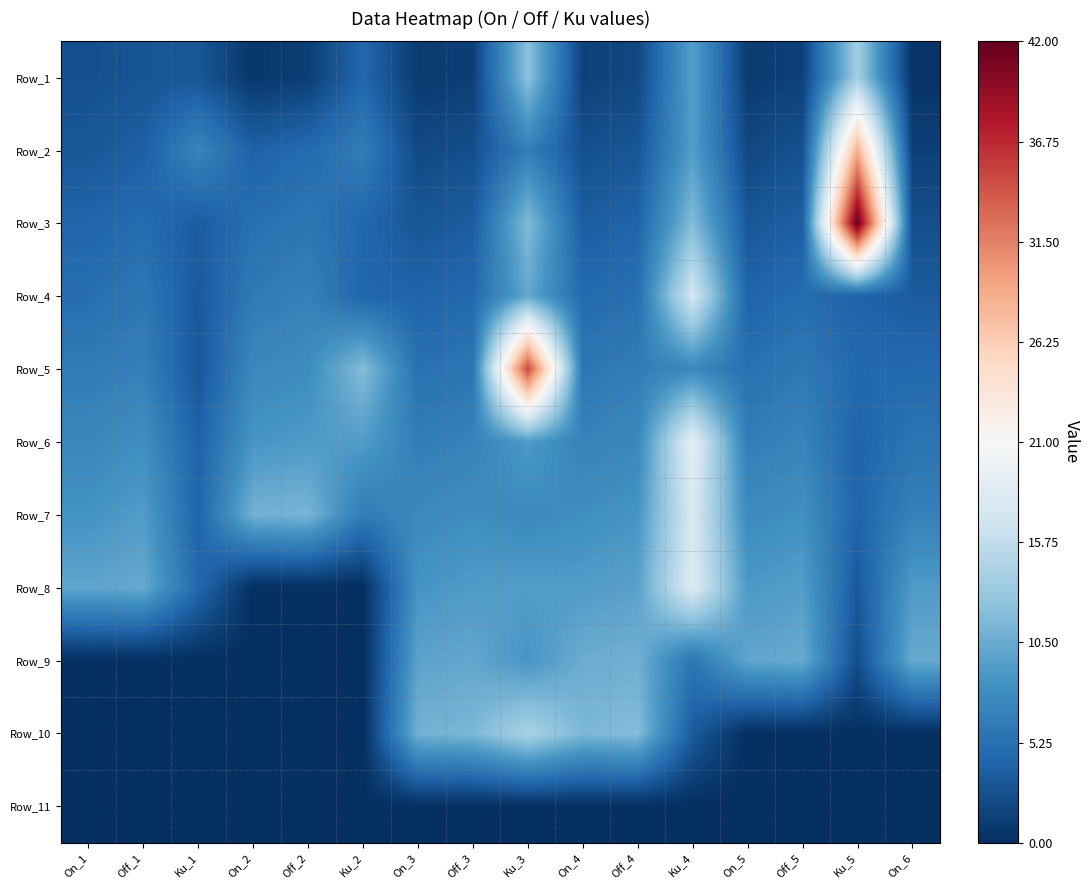

Which series has the largest total across all categories?

Row_7